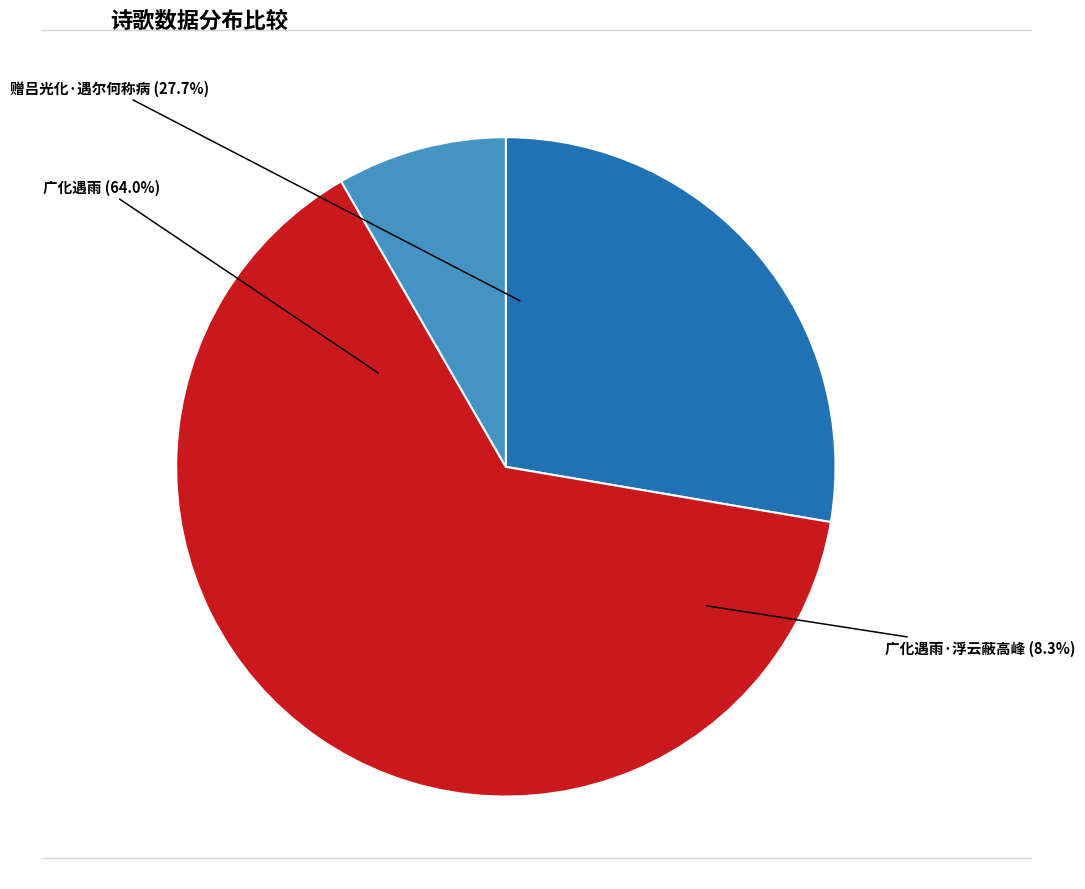

Which has a higher value, 赠吕光化·遇尔何称病 or 广化遇雨?

广化遇雨